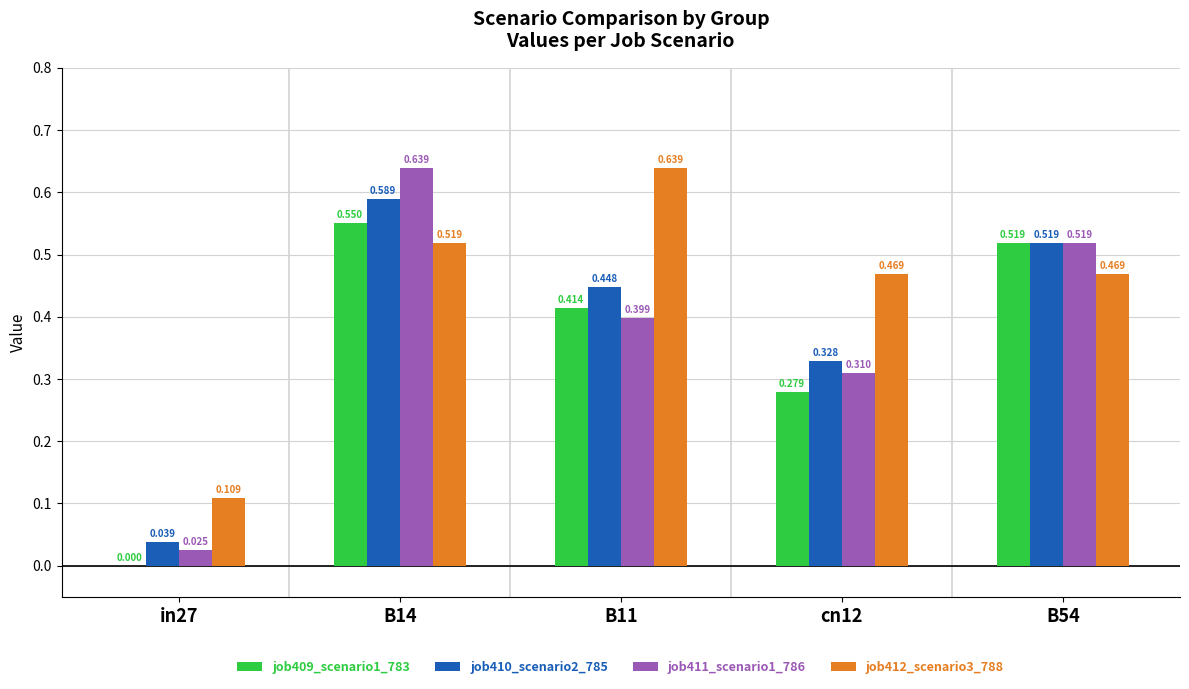

What is the spread (max minus min) of values at cn12?

0.2